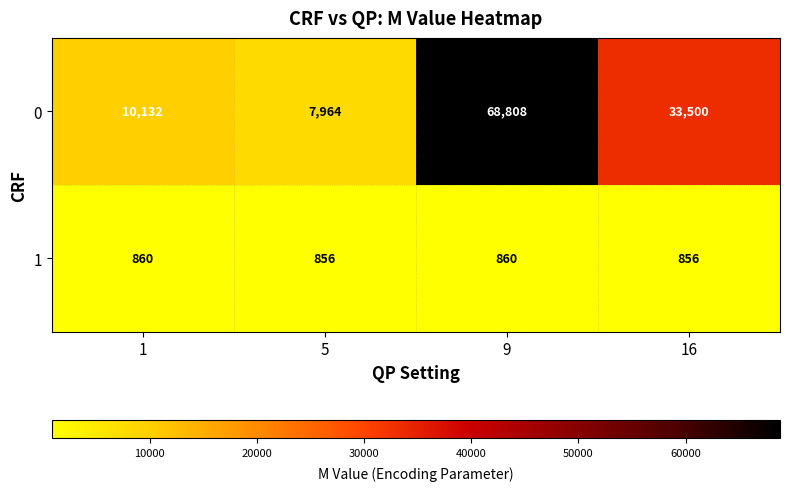

At which category does the chart reach its peak across all series?

9